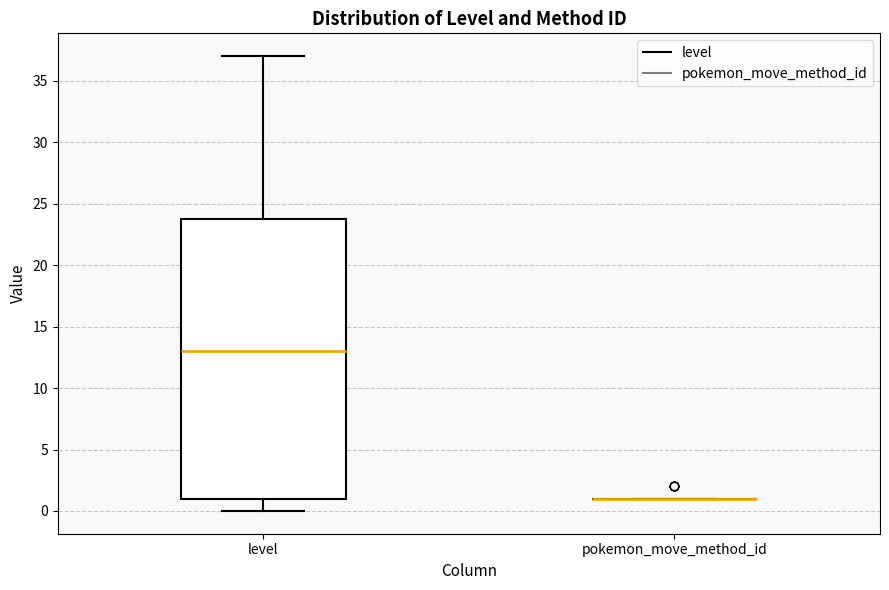

Reading left to right, read every box against the y-axis: the position of its median line, the range the box covers, and the ends of its whiskers. The values are not printed on the chart, so give them approximately, as read against the axis.

level: median 13, box 1 to 24, whiskers 0 to 37
pokemon_move_method_id: box collapsed to a line at 1, whiskers 1 to 1